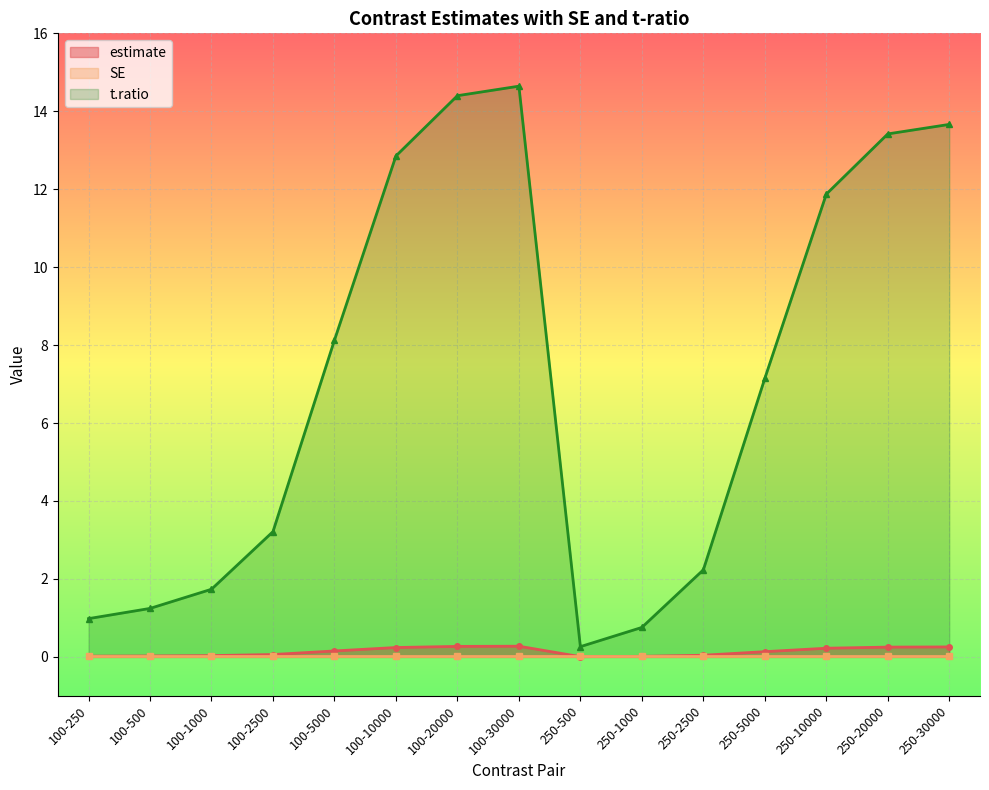

What is the label of the 1st point from the right?

250-30000